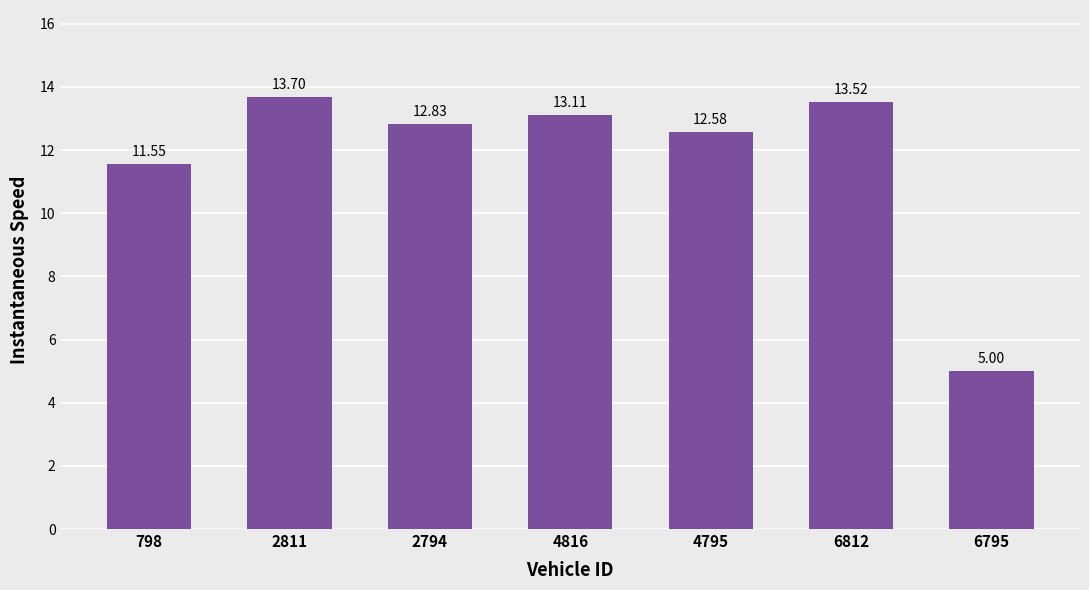

What is the approximate value at 798?

11.6